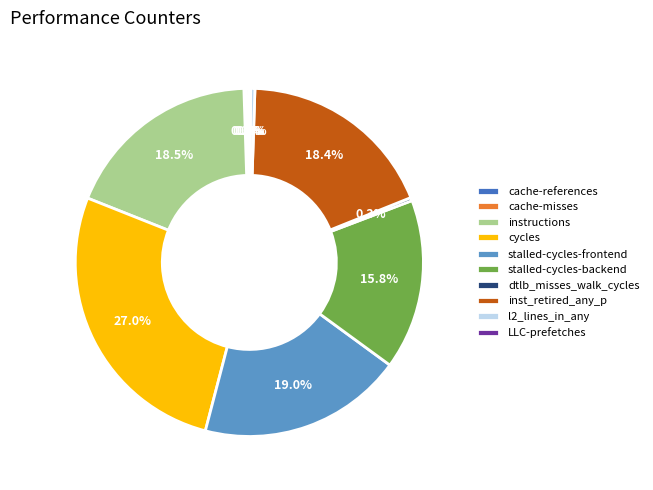

To the nearest percent, what is the combined percentage of dtlb_misses_walk_cycles and cycles?

27%